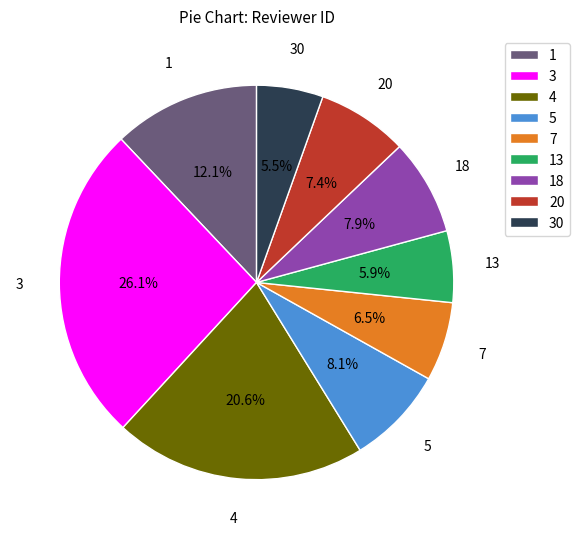

How many segments does this pie chart have?

9